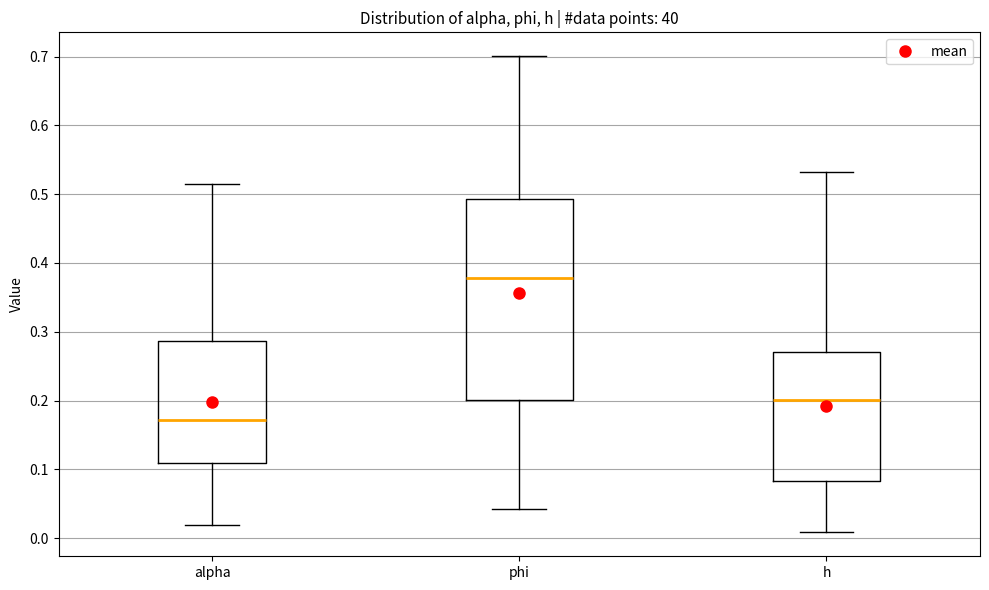

Reading left to right, read every box against the y-axis: the position of its median line, the range the box covers, and the ends of its whiskers. The values are not printed on the chart, so give them approximately, as read against the axis.

alpha: median 0.17, box 0.11 to 0.29, whiskers 0.02 to 0.51
phi: median 0.38, box 0.20 to 0.49, whiskers 0.04 to 0.70
h: median 0.20, box 0.08 to 0.27, whiskers 0.01 to 0.53